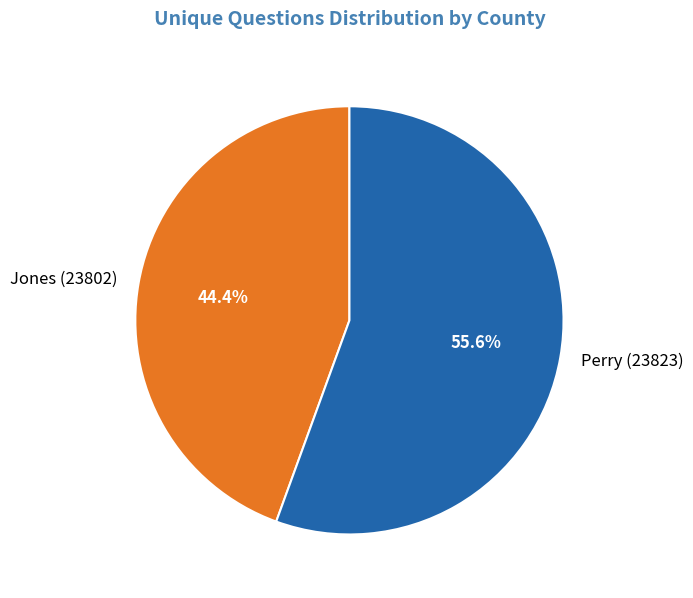

To the nearest percent, what is the combined percentage of Jones (23802) and Perry (23823)?

100%